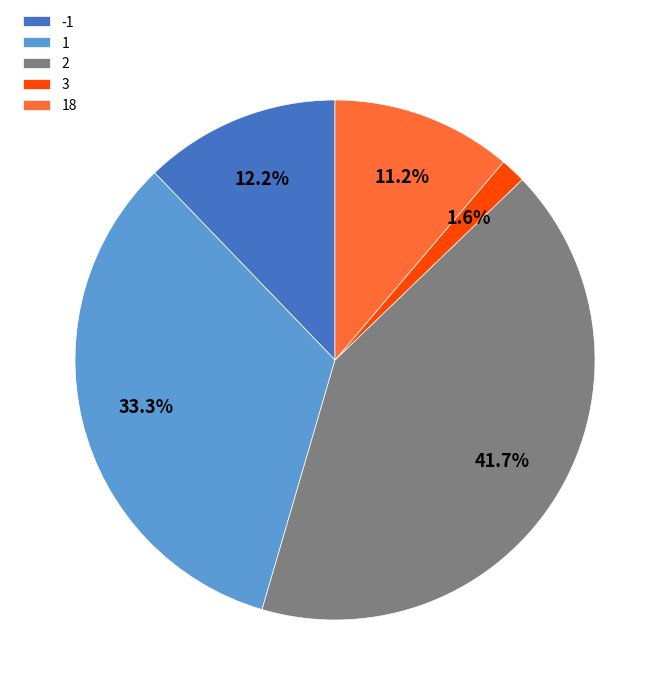

Combined, what portion of the pie is 3 and 2?

43.3%